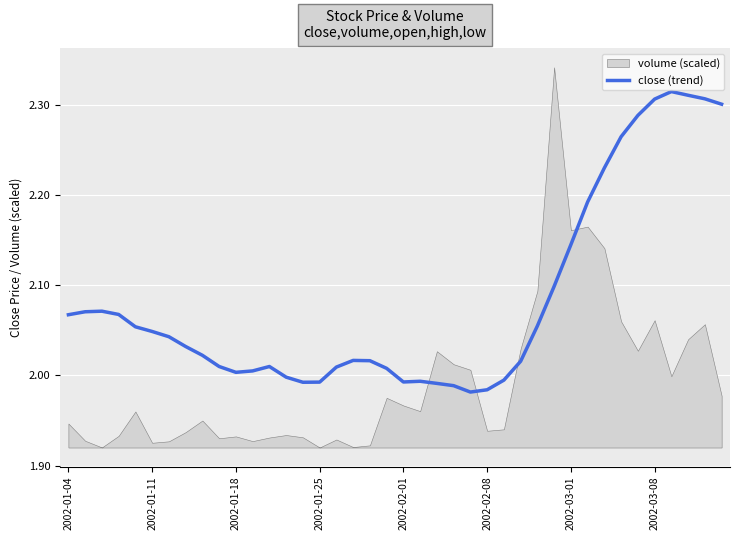

True or false: close (trend) has a value of 0.5 at 2002-02-01.

False